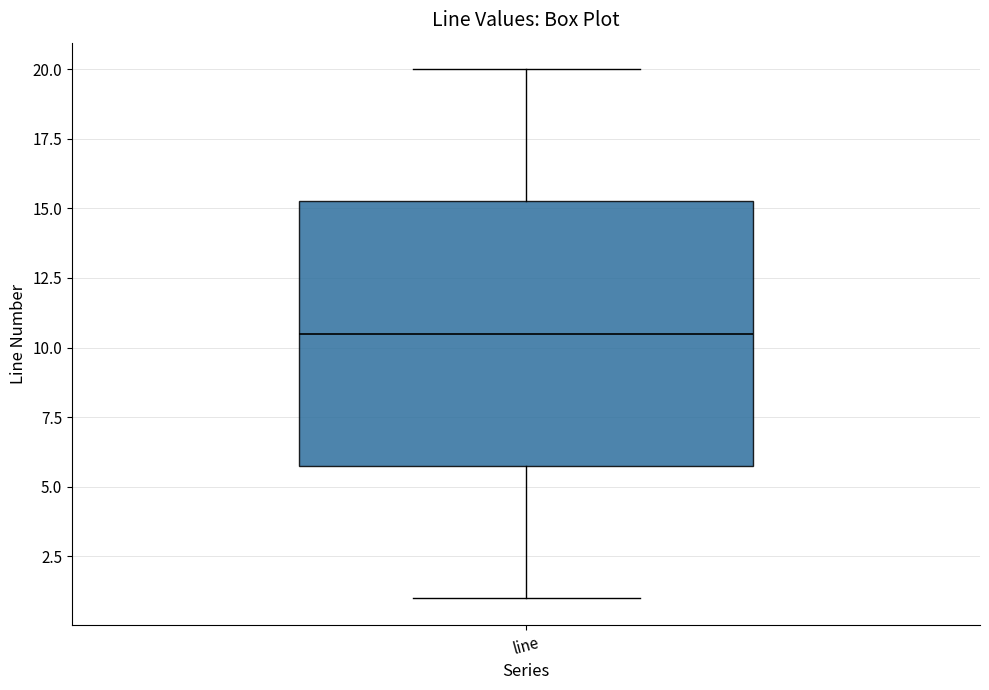

Transcribe this box plot: give where the median line is, the range the box spans, and where the two whiskers end, as read against the y-axis. The values are not printed on the chart, so give them approximately, as read against the axis.

median 10.5, box 6.0 to 15.5, whiskers 1.0 to 20.0